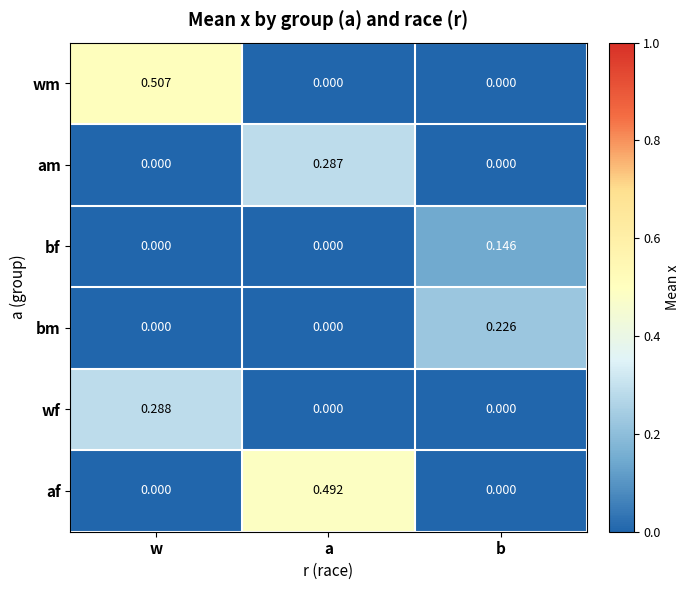

Which label corresponds to the largest value in the chart?

w